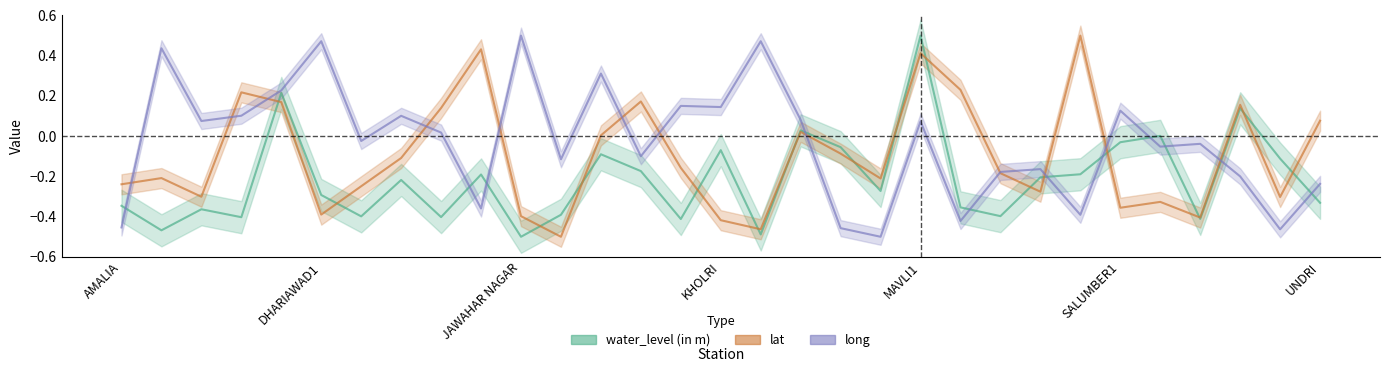

Reading left to right, what are all the values shown in this chart?

water_level (in m): AMALIA=-0.3	ARAMPURA=-0.5	BASSI=-0.4	BHATEWAR=-0.4	BHINDER=0.2	DHARIAWAD1=-0.3	DINGRI=-0.4	GUREL=-0.2	HARIYAB=-0.4	JASWANTGARH=-0.2	JAWAHAR NAGAR=-0.5	KALAYANPURA=-0.4	KANOD=-0.1	KANPUR=-0.2	KHAIRKA=-0.4	KHOLRI=-0.1	KHUNTA=-0.5	KURABAR=0.0	LUNIYARA=-0.1	MANPURA=-0.3	MAVLI1=0.5	PADAWALI=-0.4	PADUNA=-0.4	PARSHAD=-0.2	PUNAWALI=-0.2	SALUMBER1=-0.0	SARADA=0.0	SEMRI=-0.4	Sisarma=0.1	SOM1=-0.1	UNDRI=-0.3
lat: AMALIA=-0.2	ARAMPURA=-0.2	BASSI=-0.3	BHATEWAR=0.2	BHINDER=0.2	DHARIAWAD1=-0.4	DINGRI=-0.2	GUREL=-0.1	HARIYAB=0.1	JASWANTGARH=0.4	JAWAHAR NAGAR=-0.4	KALAYANPURA=-0.5	KANOD=0.0	KANPUR=0.2	KHAIRKA=-0.2	KHOLRI=-0.4	KHUNTA=-0.5	KURABAR=0.0	LUNIYARA=-0.1	MANPURA=-0.2	MAVLI1=0.4	PADAWALI=0.2	PADUNA=-0.2	PARSHAD=-0.3	PUNAWALI=0.5	SALUMBER1=-0.4	SARADA=-0.3	SEMRI=-0.4	Sisarma=0.2	SOM1=-0.3	UNDRI=0.1
long: AMALIA=-0.5	ARAMPURA=0.4	BASSI=0.1	BHATEWAR=0.1	BHINDER=0.2	DHARIAWAD1=0.5	DINGRI=-0.0	GUREL=0.1	HARIYAB=0.0	JASWANTGARH=-0.4	JAWAHAR NAGAR=0.5	KALAYANPURA=-0.1	KANOD=0.3	KANPUR=-0.1	KHAIRKA=0.2	KHOLRI=0.1	KHUNTA=0.5	KURABAR=0.1	LUNIYARA=-0.5	MANPURA=-0.5	MAVLI1=0.1	PADAWALI=-0.4	PADUNA=-0.2	PARSHAD=-0.2	PUNAWALI=-0.4	SALUMBER1=0.1	SARADA=-0.1	SEMRI=-0.0	Sisarma=-0.2	SOM1=-0.5	UNDRI=-0.2